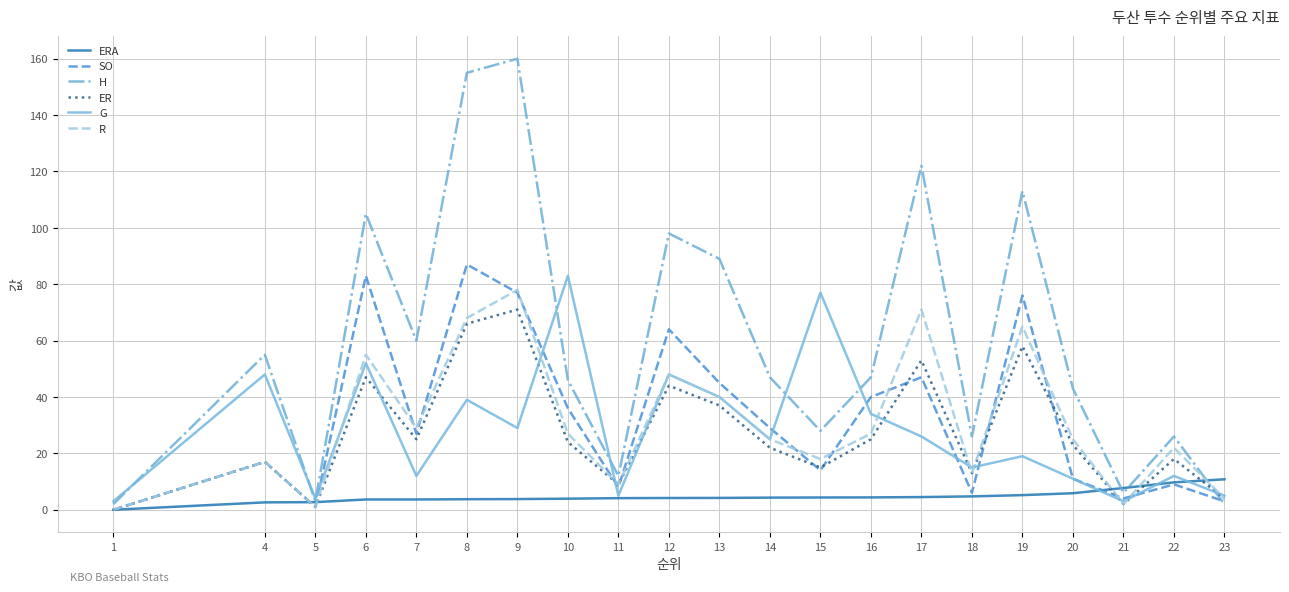

Which series changed the most between 1 and 15?

G